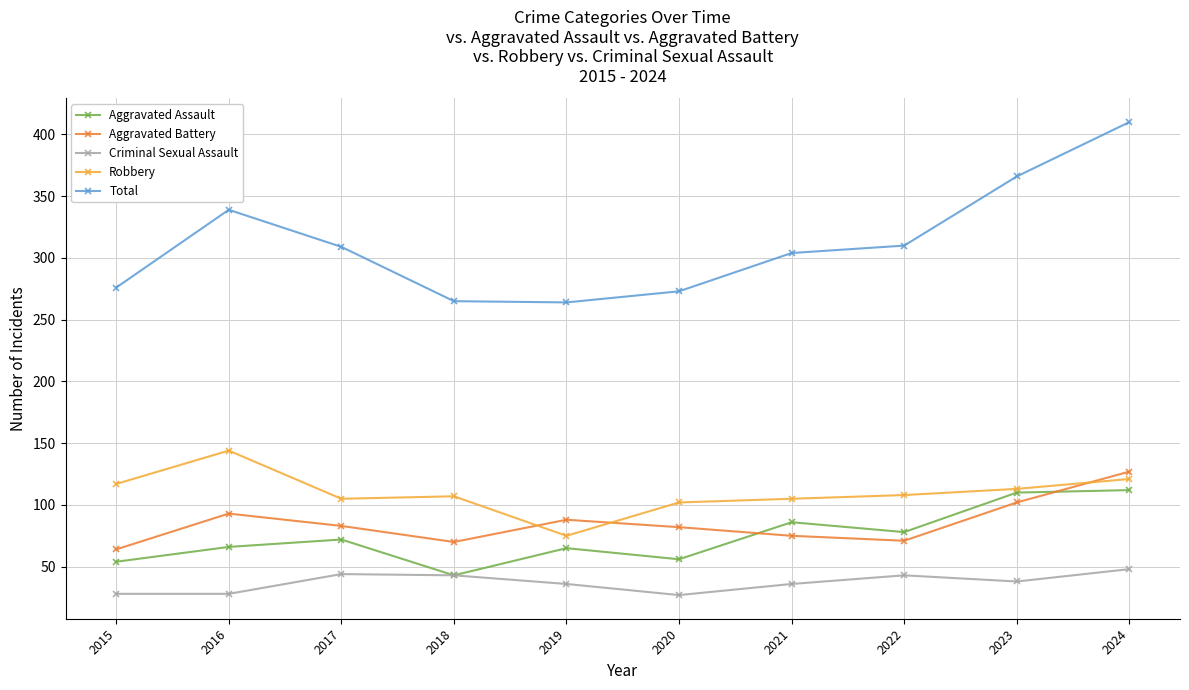

Is it true that Aggravated Assault equals 72 at 2017?

True